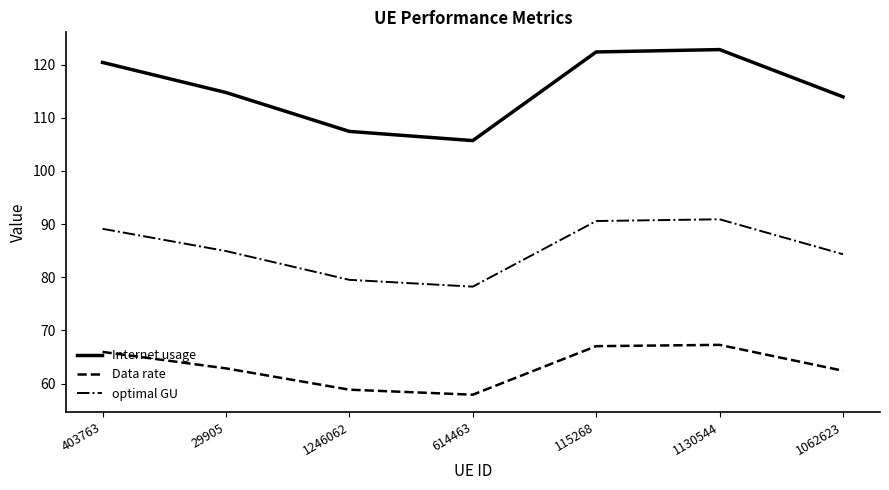

Between 403763 and 29905, which series saw the biggest shift?

Internet usage